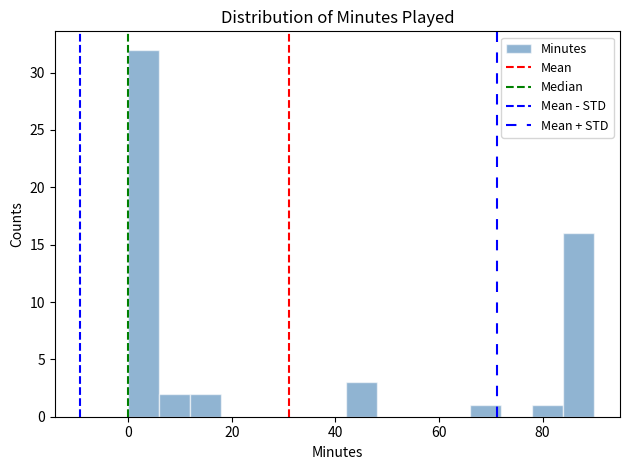

Read against the x-axis, roughly where is the centre of the tallest bar?

4